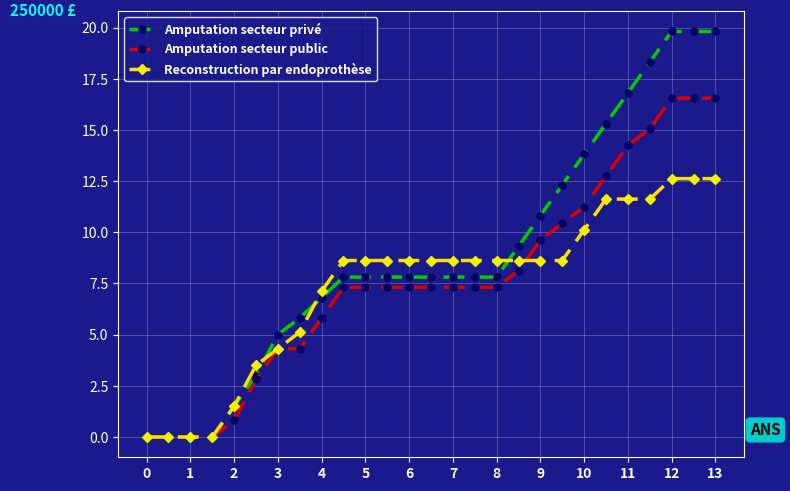

What is the value of the Reconstruction par endoprothèse point at the 5th from the left?

1.5